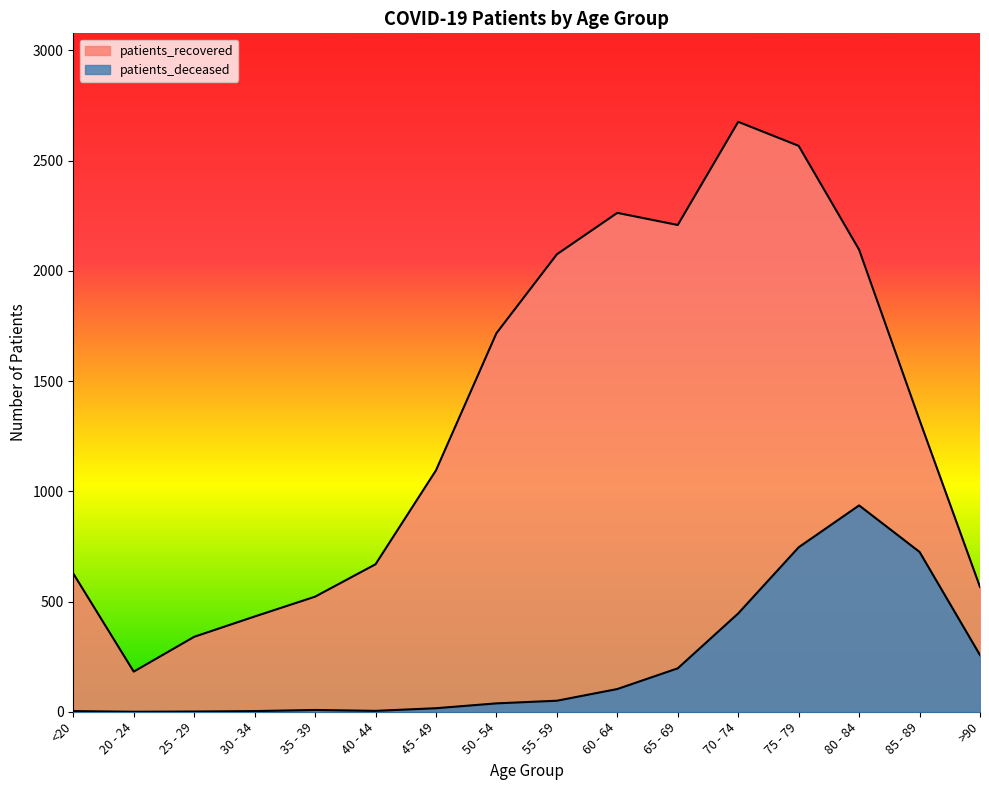

True or false: patients_deceased has a value of 3 at <20.

True